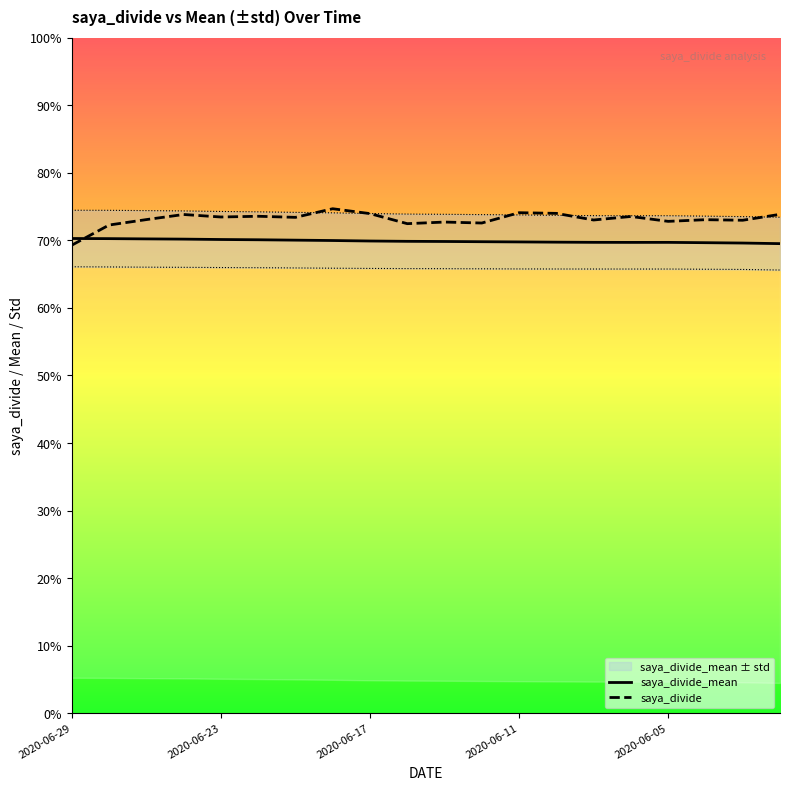

List the series in order of their peak value, highest first.

saya_divide, saya_divide_mean